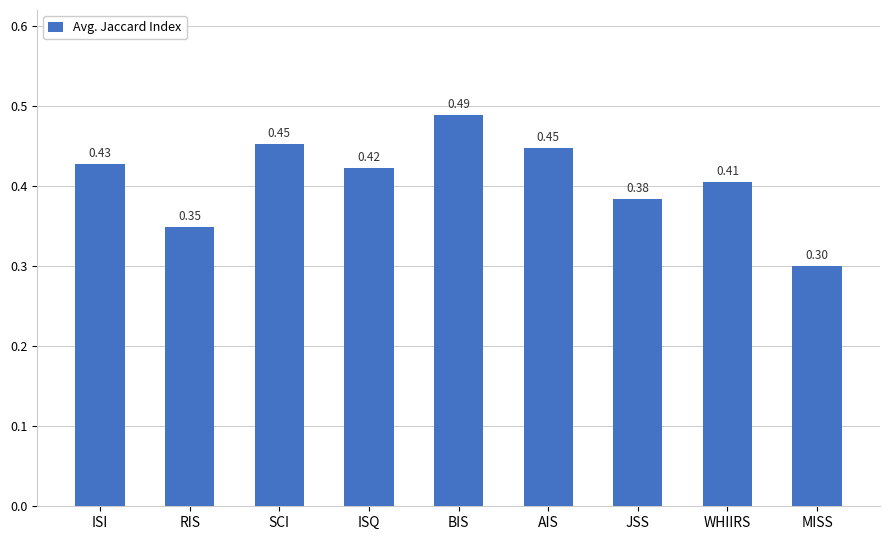

What is the label of the 5th bar from the left?

BIS